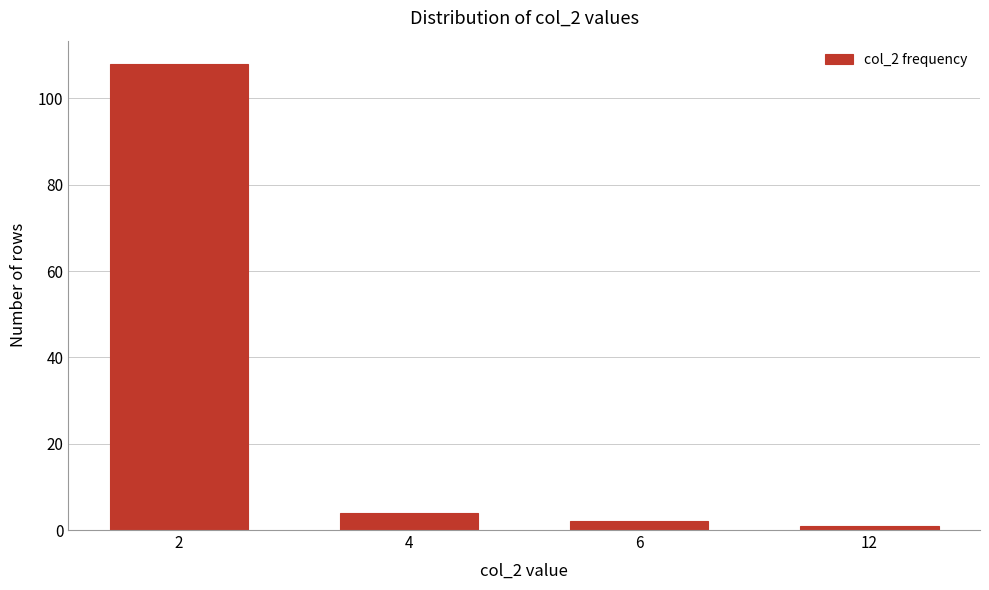

Reading right to left, what are all the values shown in this chart?

12=1	6=2	4=4	2=108